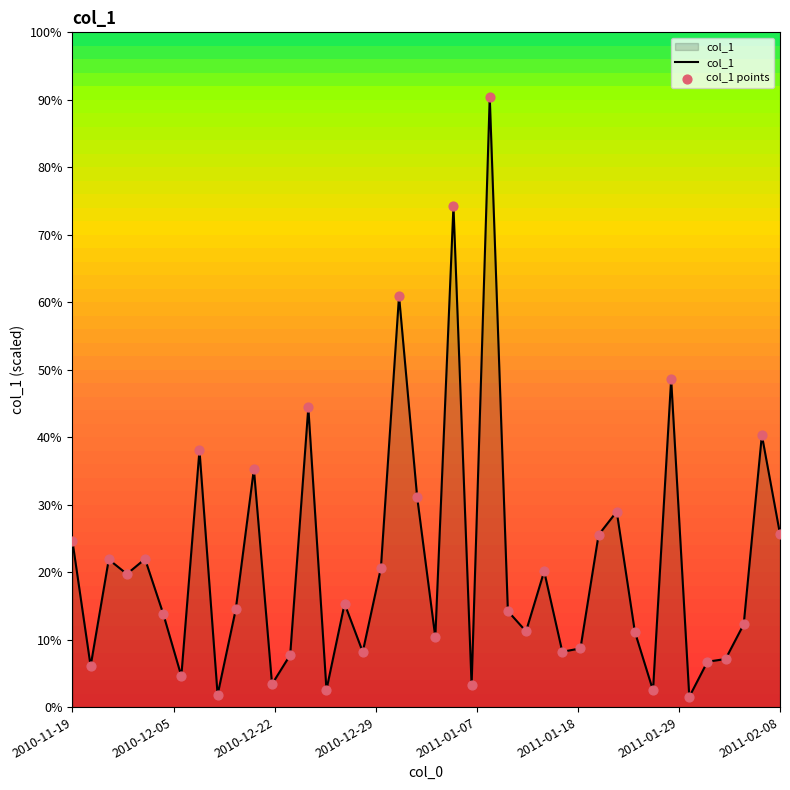

Which series reaches the maximum Y coordinate?

col_1